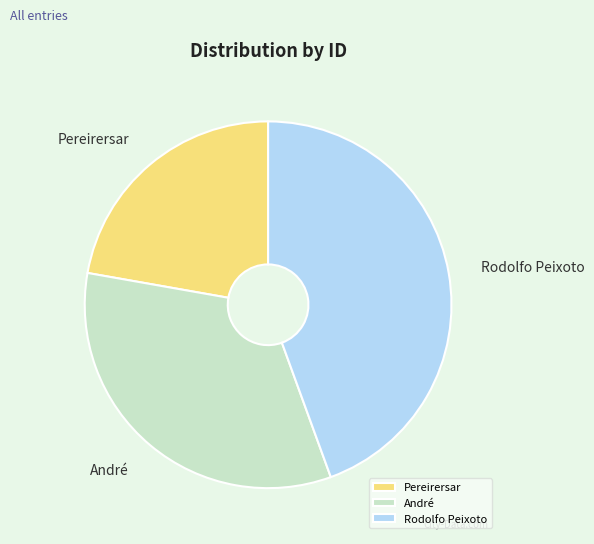

Combined, do Rodolfo Peixoto and André account for over 50%?

Yes